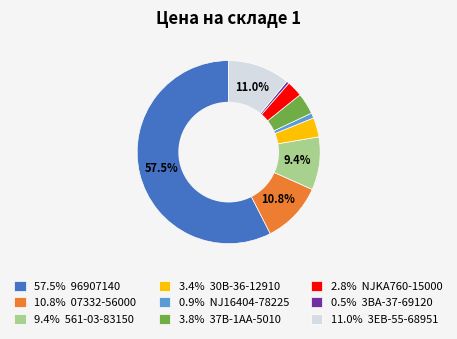

Combined, do 57.5% 96907140 and 0.9% NJ16404-78225 account for over 50%?

Yes